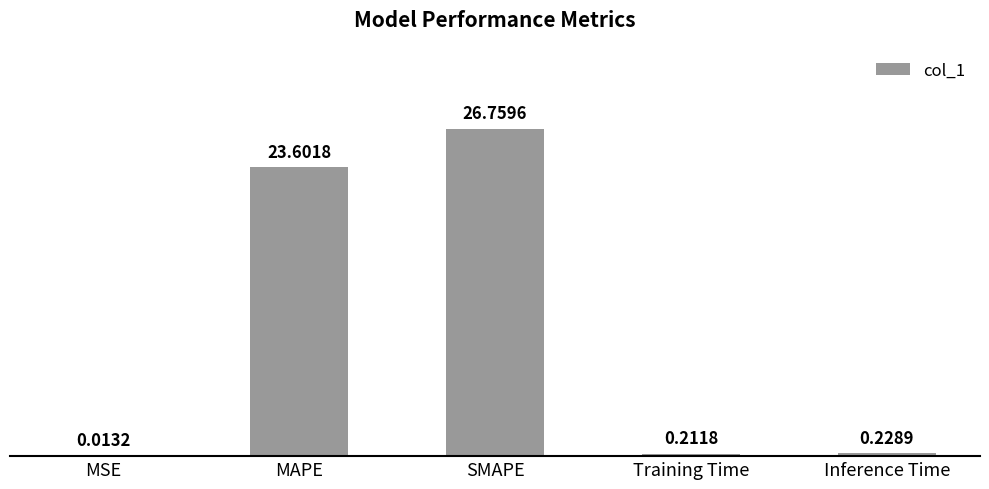

What is the change in value from MSE to SMAPE?

+26.7